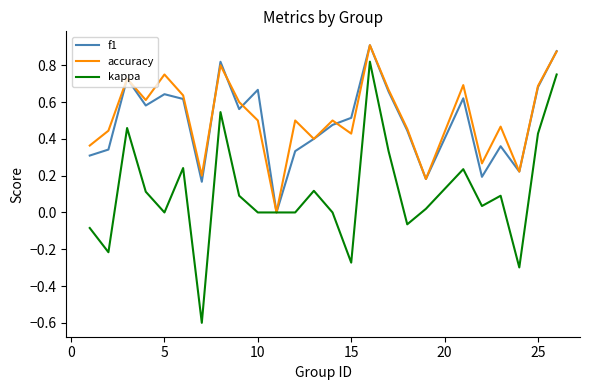

Which series has the widest spread of values?

kappa